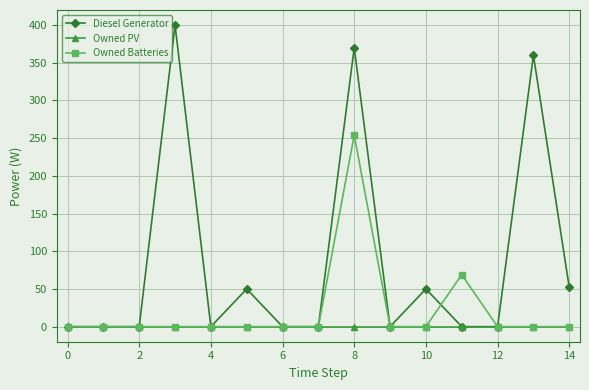

Which series has the widest spread of values?

Diesel Generator